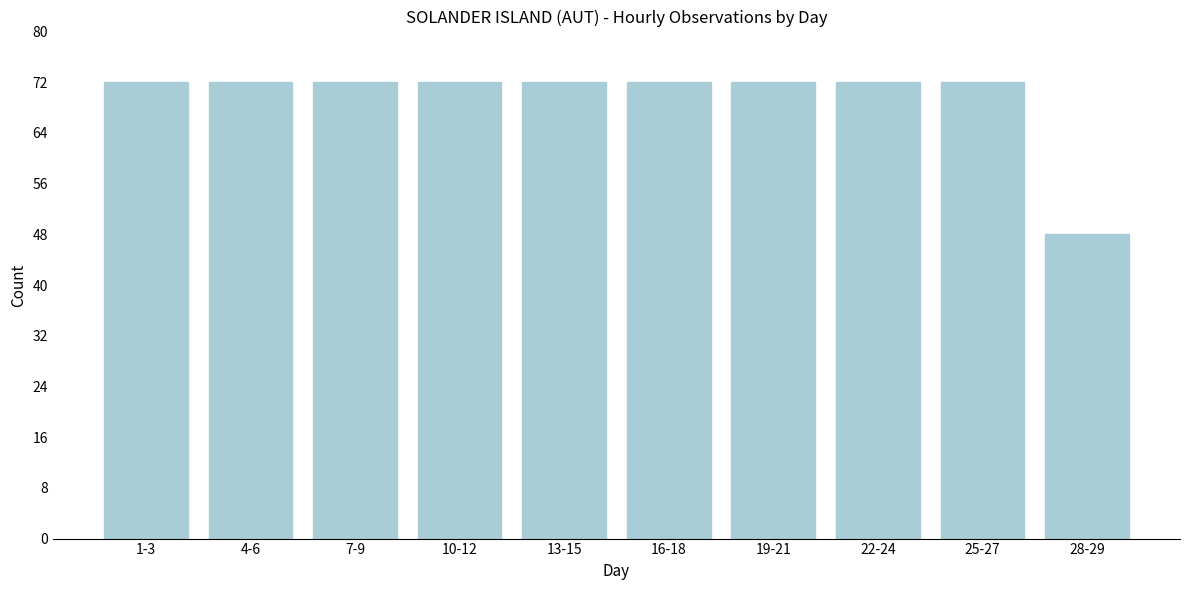

Reading left to right, list all the values displayed in this chart.

72	72	72	72	72	72	72	72	72	48